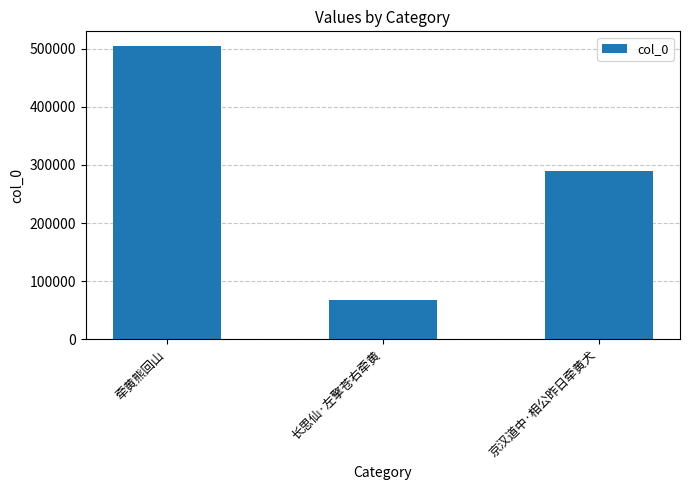

Does the chart contain any negative values?

No